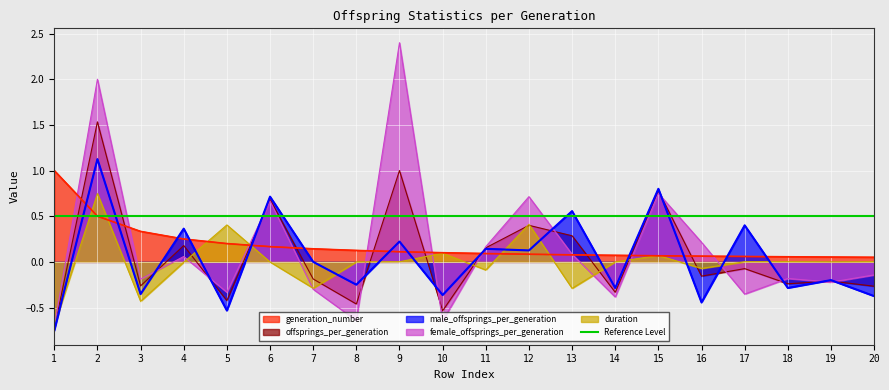

True or false: offsprings_per_generation and generation_number intersect in this chart.

True